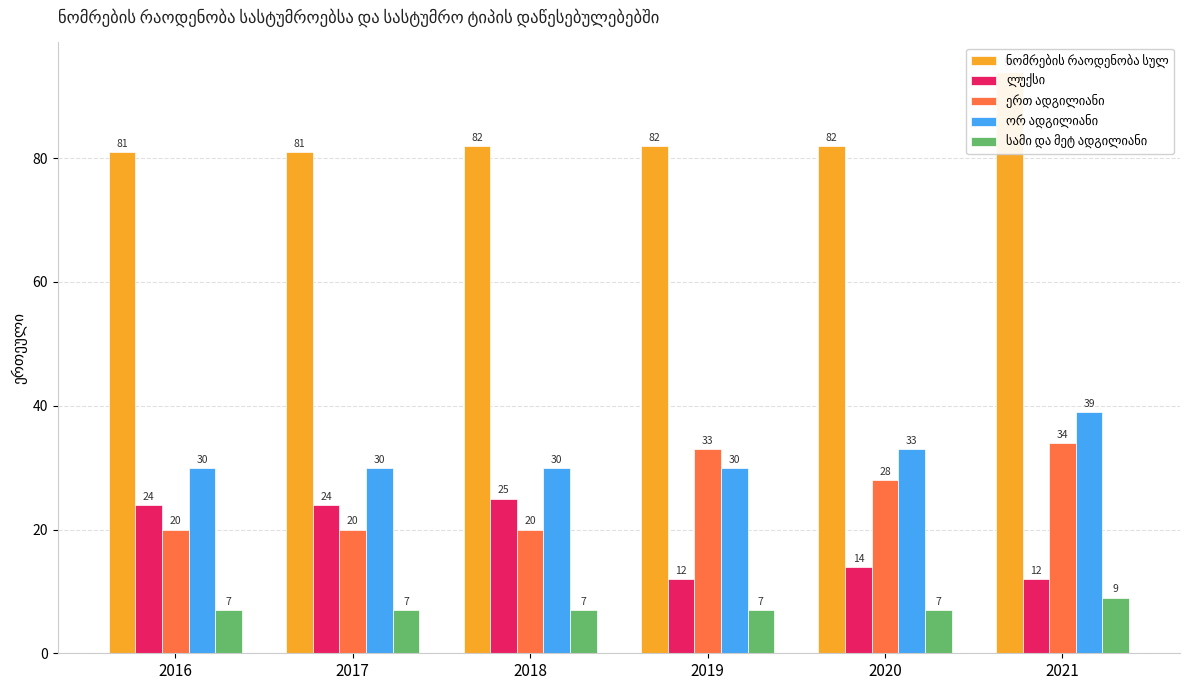

True or false: ორ ადგილიანი has a value of 30 at 2016.

True